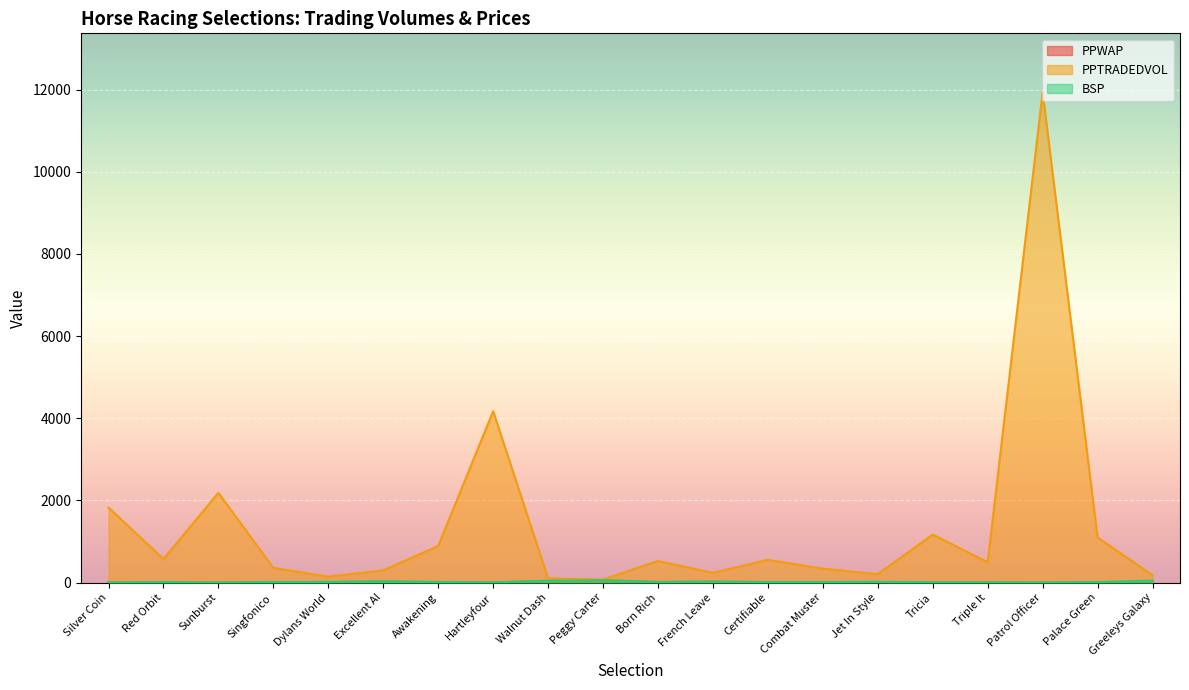

At which category is the sum across all series the highest?

Patrol Officer